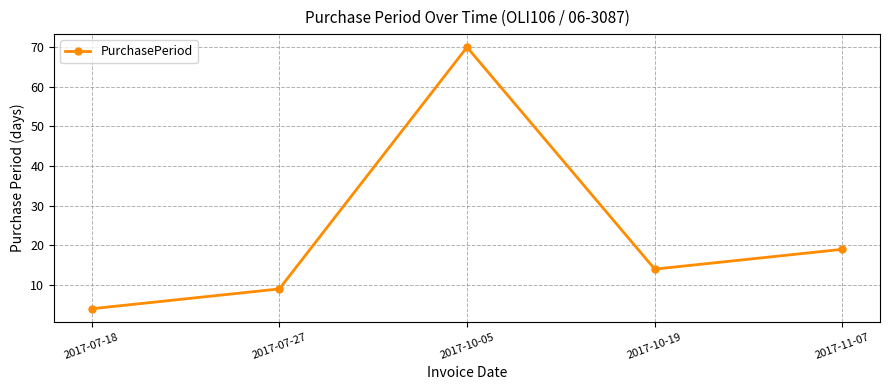

What is the value of the 4th point from the left?

14